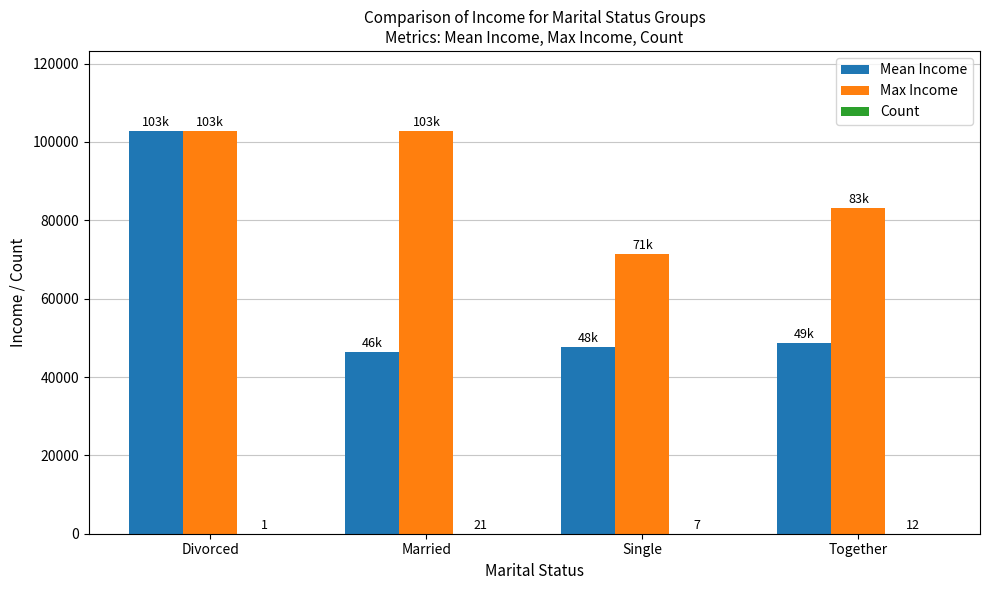

What is the maximum value shown in the chart?

102692